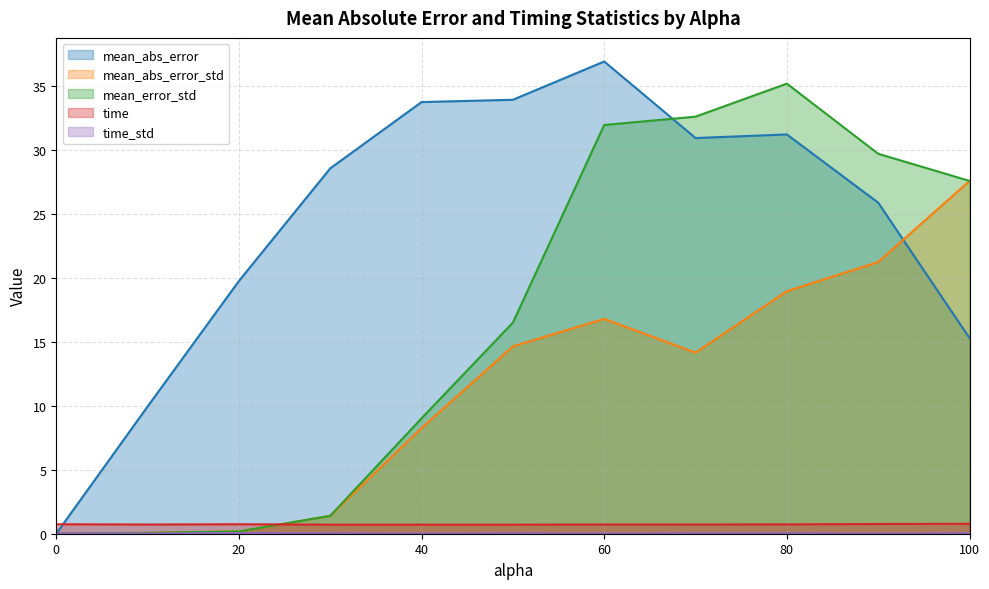

What is the label of the 7th point from the right?

40.0